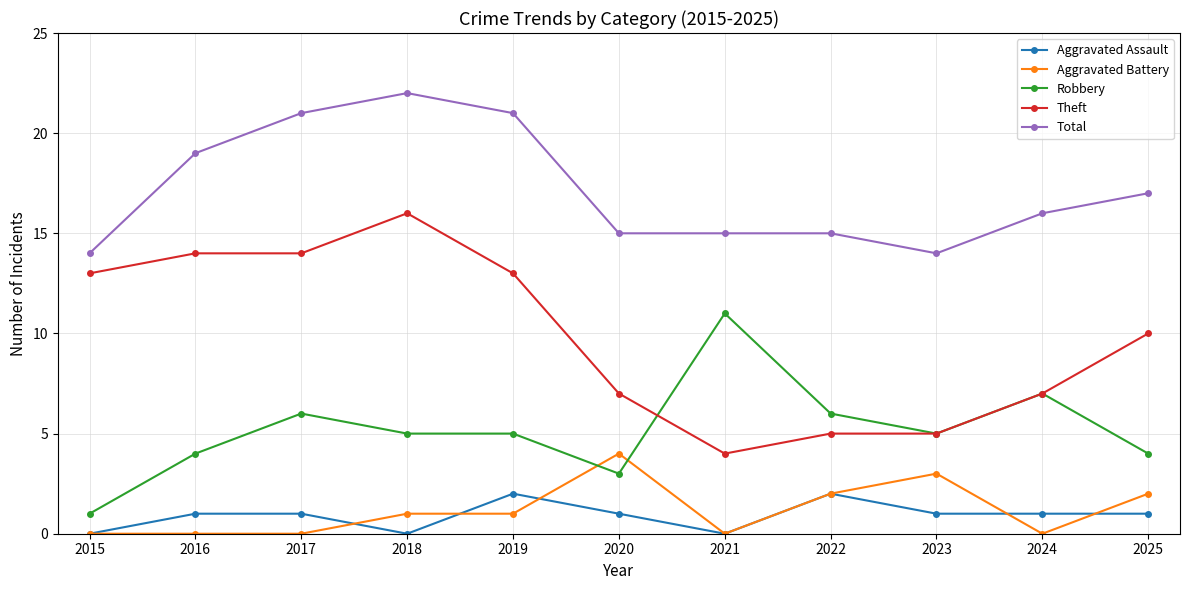

Is it true that Aggravated Battery equals 2 at 2025?

True